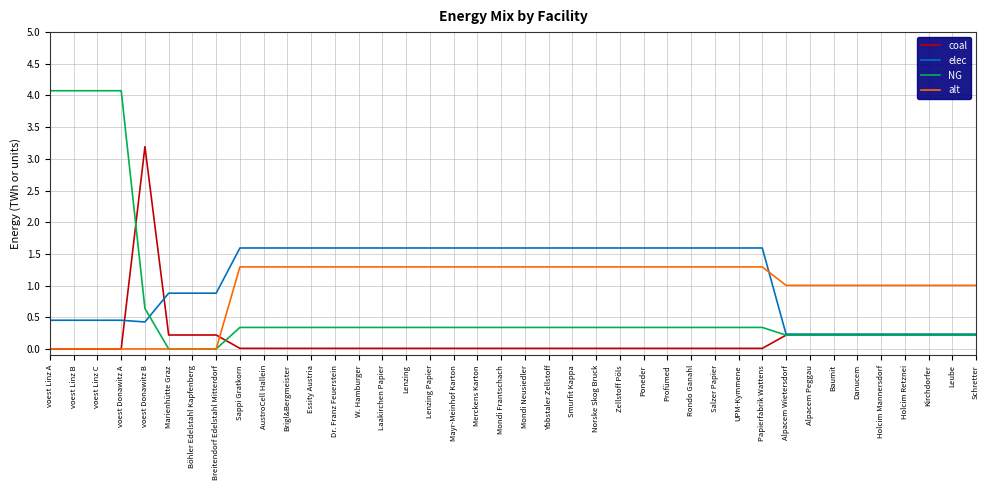

What is the difference between the highest and lowest values at Breitendorf Edelstahl Mitterdorf?

0.9